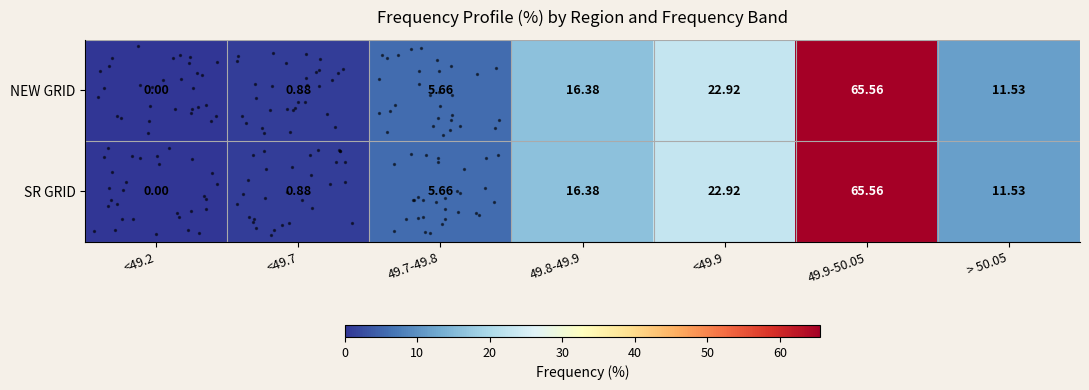

Is the value of NEW GRID at 49.8-49.9 greater than the value of SR GRID at > 50.05?

Yes